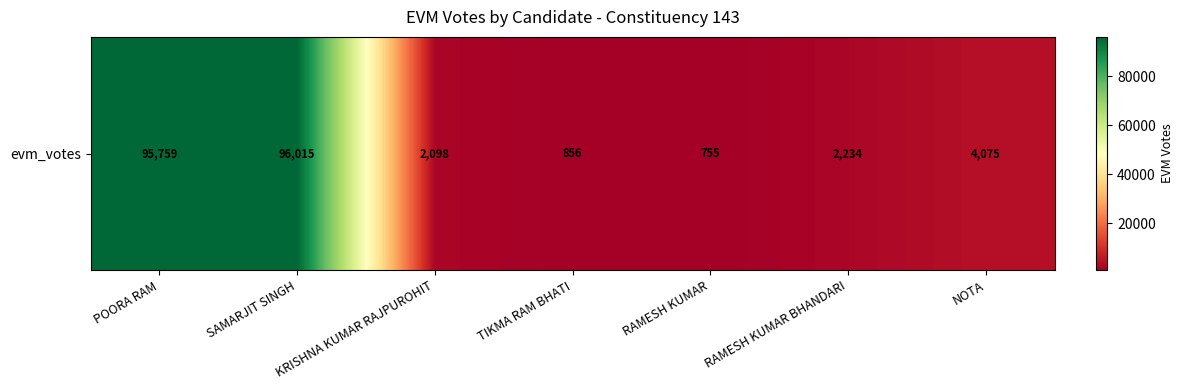

How many data points does each series have?

7